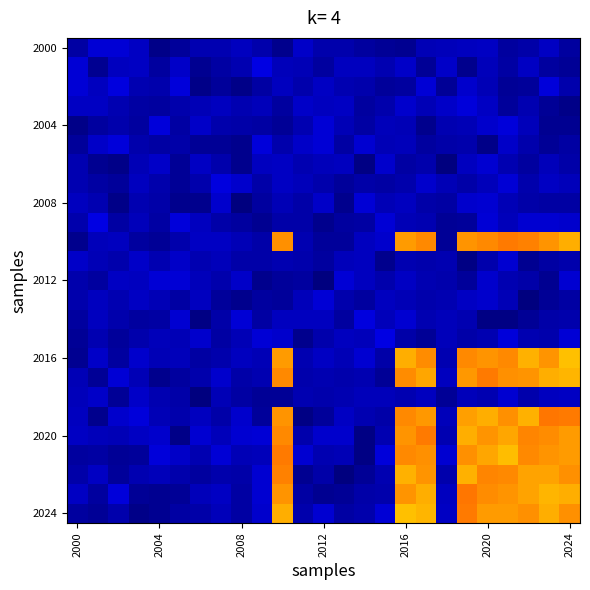

At which category is the sum across all series the highest?

2020